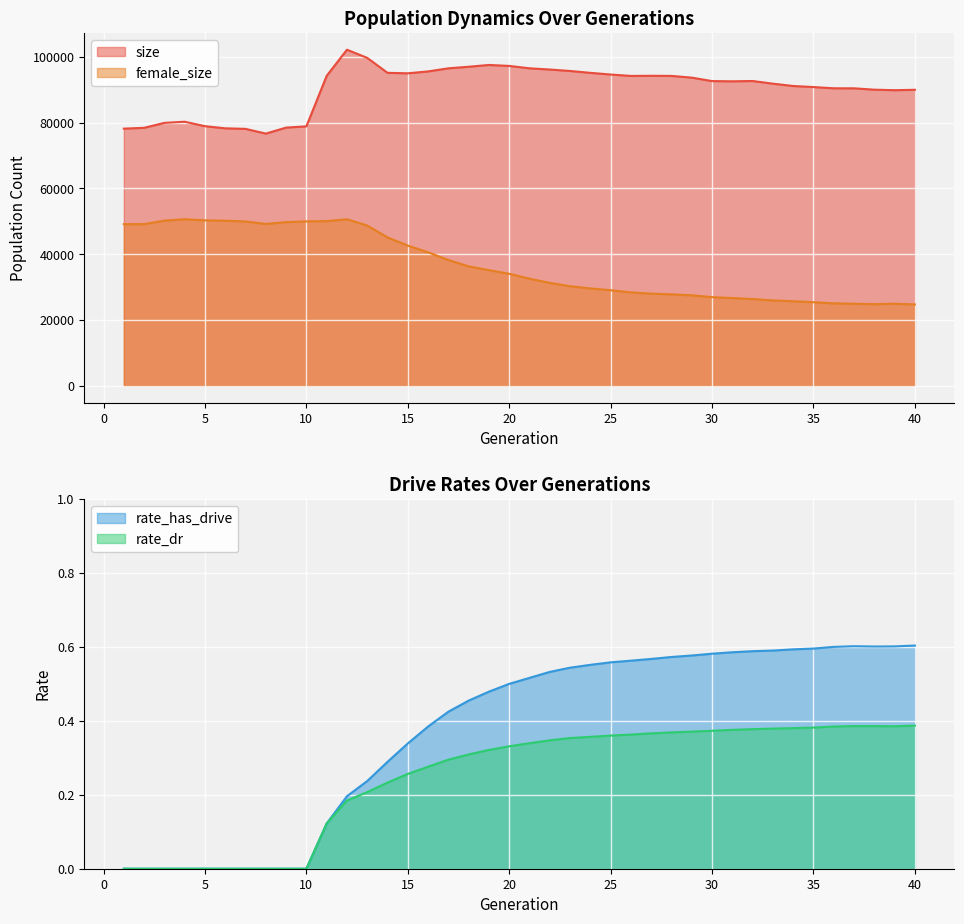

What is the value of the female_size point at the 4th from the left?

50628.0